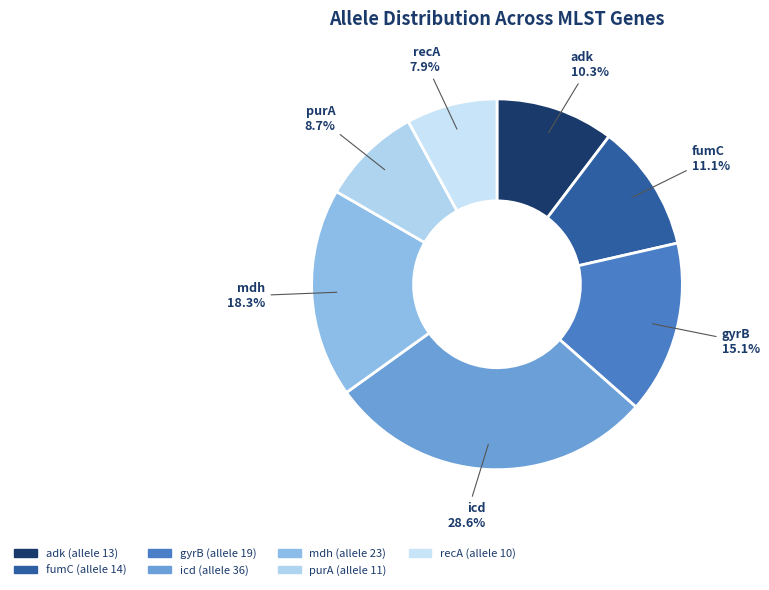

Is it true that fumC is 18% of the pie?

False